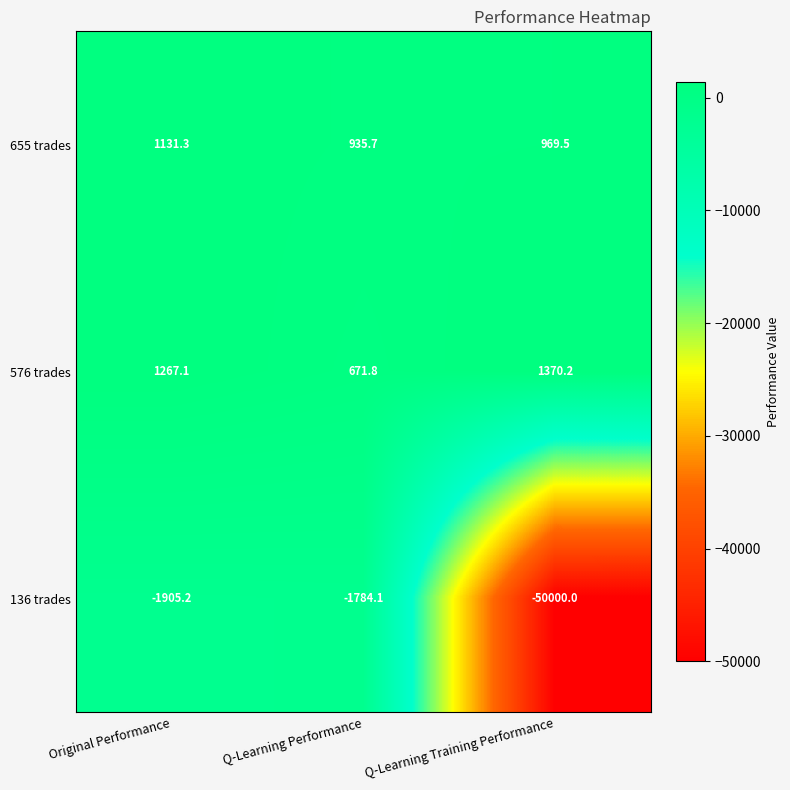

What is the sum of all 136 trades values?

-53689.3